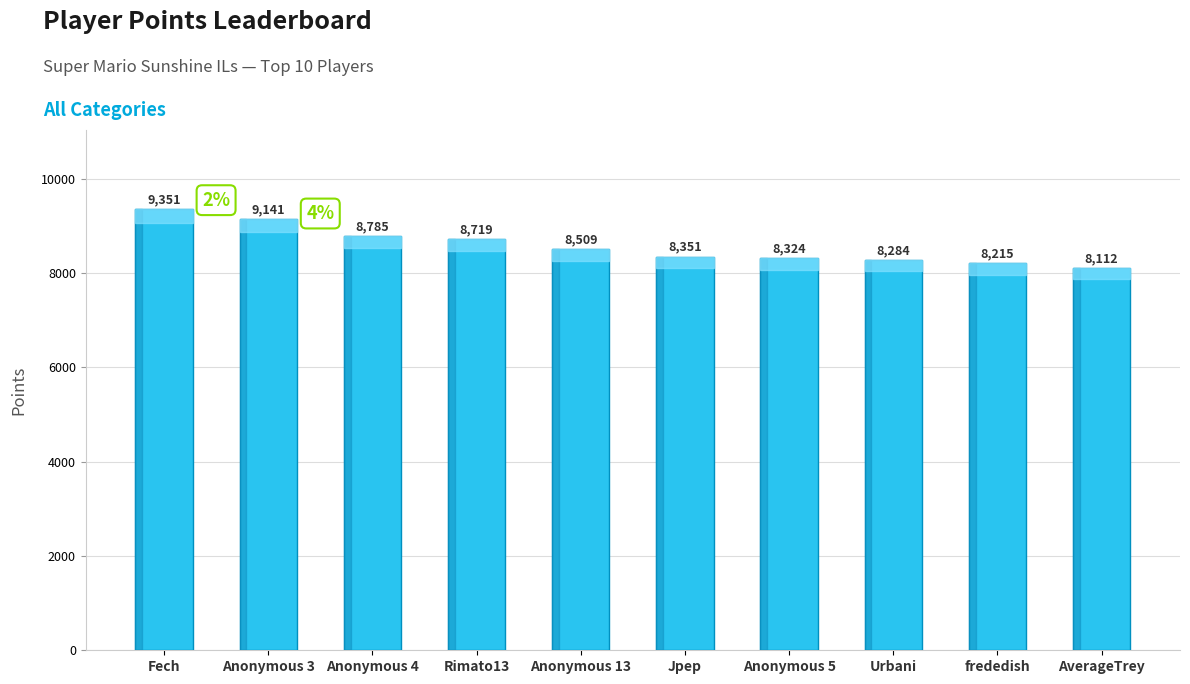

The chart shows a value of 1660 at AverageTrey. True or false?

False